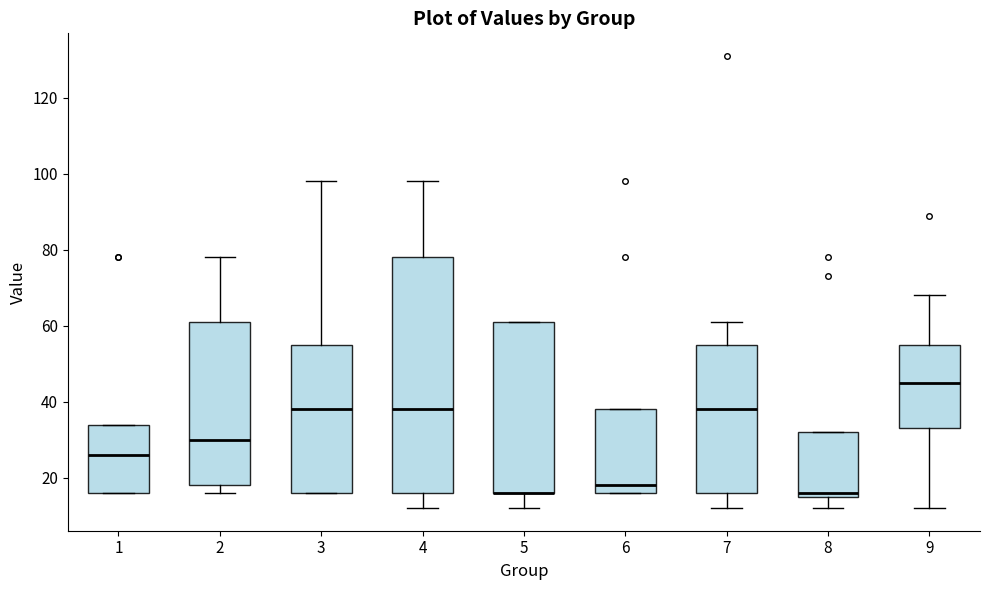

Reading left to right, read every box against the y-axis: the position of its median line, the range the box covers, and the ends of its whiskers. The values are not printed on the chart, so give them approximately, as read against the axis.

1: median 26, box 16 to 34, whiskers 16 to 34
2: median 30, box 18 to 62, whiskers 16 to 78
3: median 38, box 16 to 56, whiskers 16 to 98
4: median 38, box 16 to 78, whiskers 12 to 98
5: median 16 (drawn on the box's lower edge), box 16 to 62, whiskers 12 to 62
6: median 18, box 16 to 38, whiskers 16 to 38
7: median 38, box 16 to 56, whiskers 12 to 62
8: median 16 (just above the box's lower edge), box 16 to 32, whiskers 12 to 32
9: median 46, box 34 to 56, whiskers 12 to 68